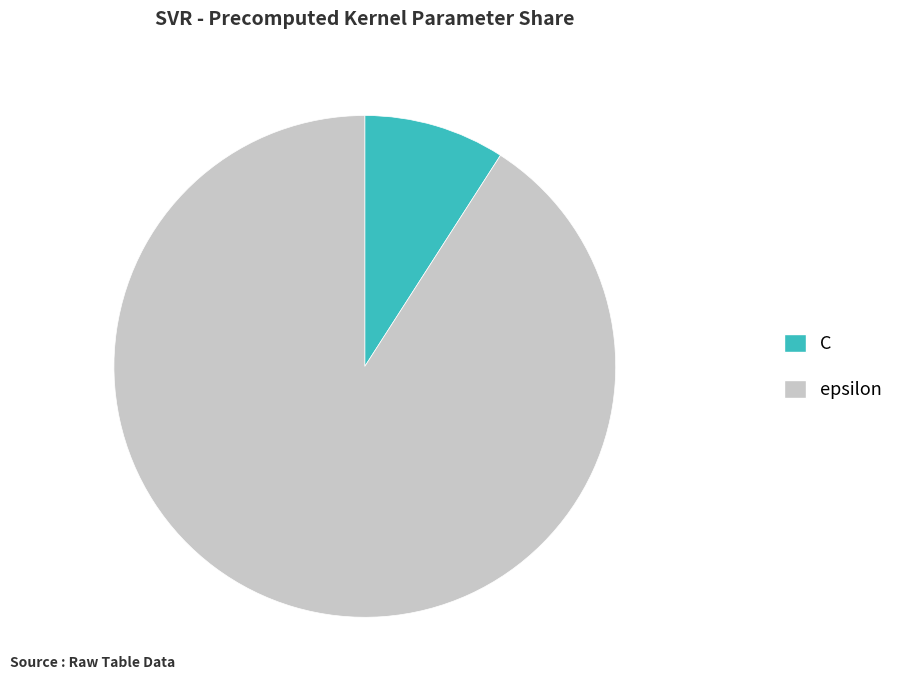

Combined, do C and epsilon account for over 50%?

Yes